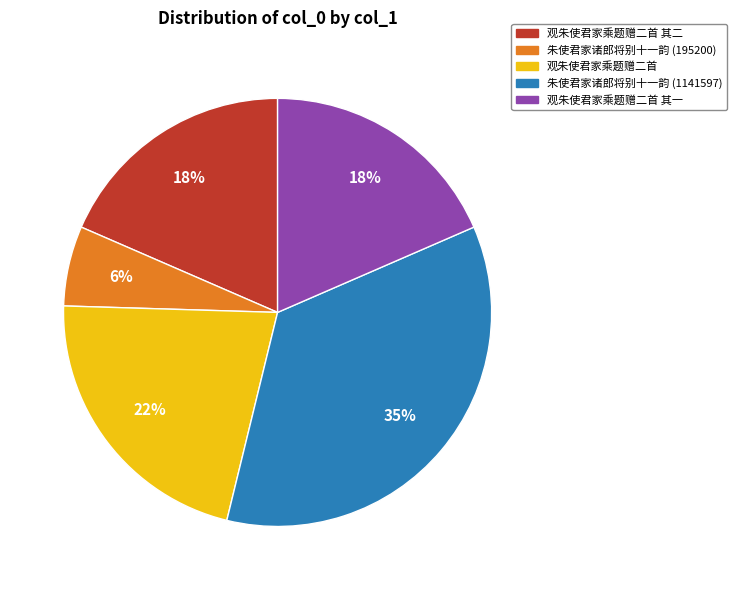

How many slices are in this pie chart?

5